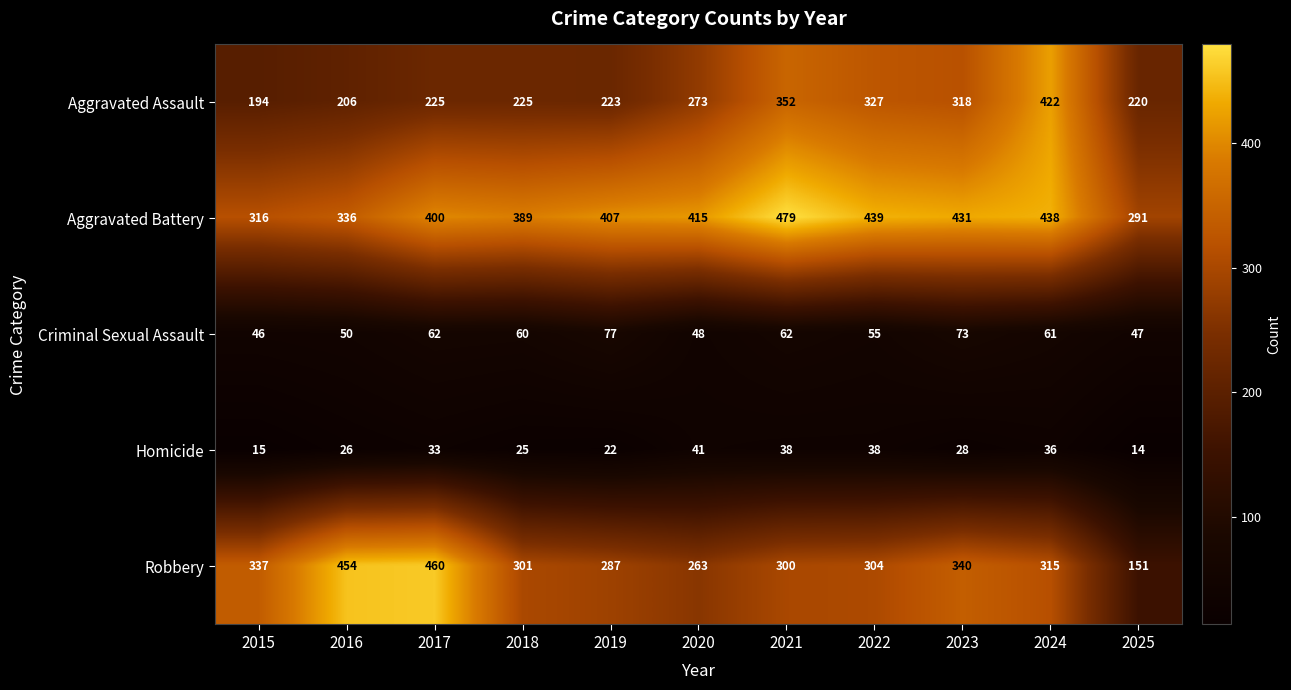

Between 2016 and 2022, which series saw the biggest shift?

Robbery